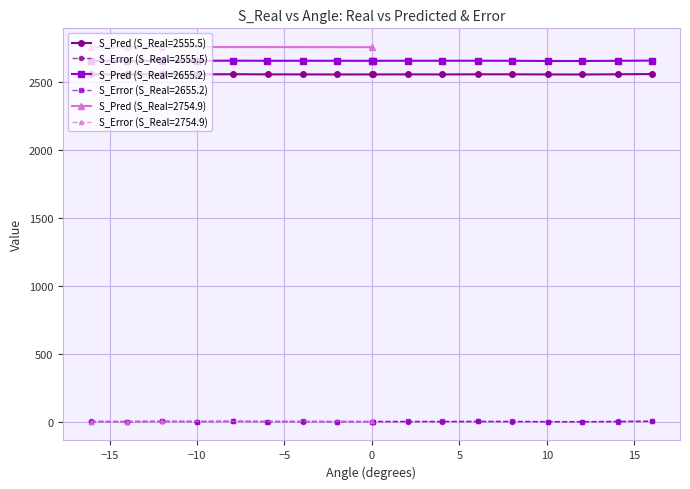

True or false: S_Pred (S_Real=2555.5) and S_Error (S_Real=2555.5) intersect in this chart.

False